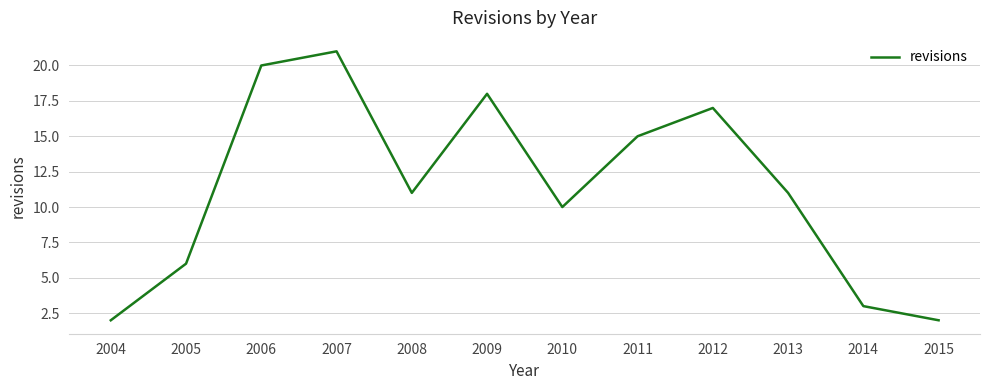

Approximately how many times larger is the value at 2006 compared to 2010?

2.0